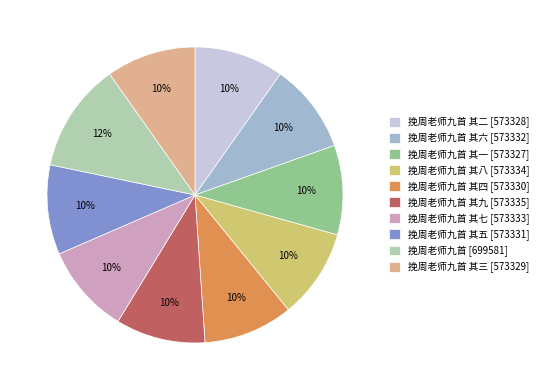

The 挽周老师九首 其七 [573333] slice represents 10% of the pie. True or false?

True